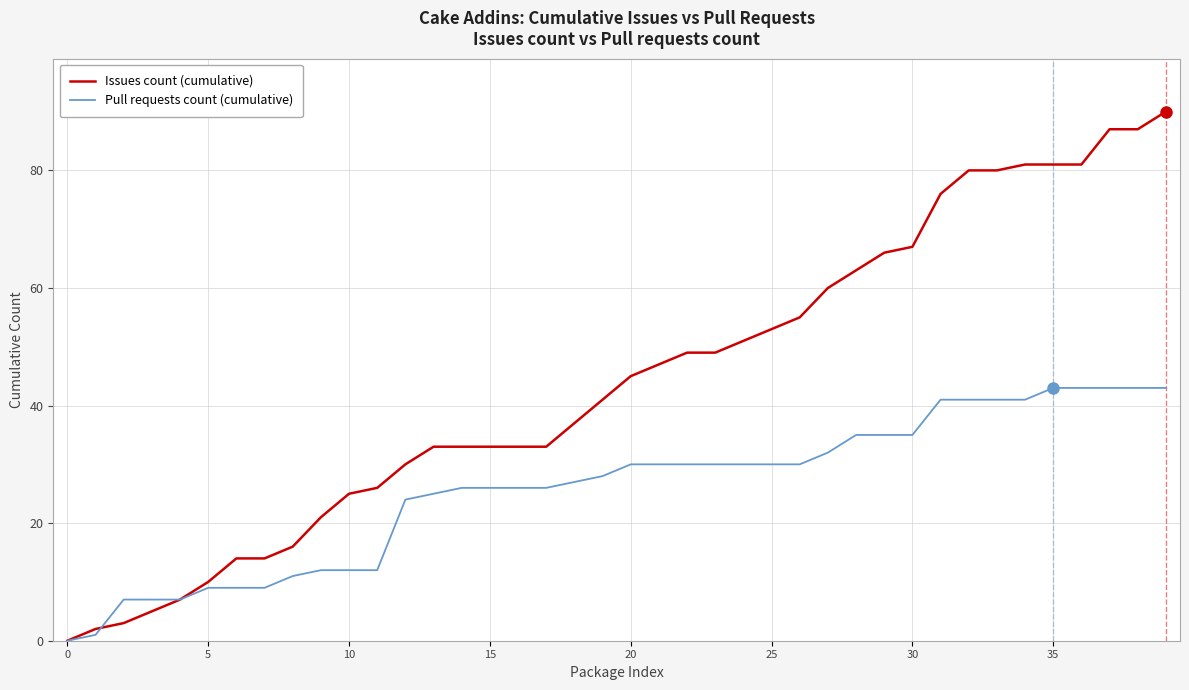

Which series has the widest spread of values?

Issues count (cumulative)